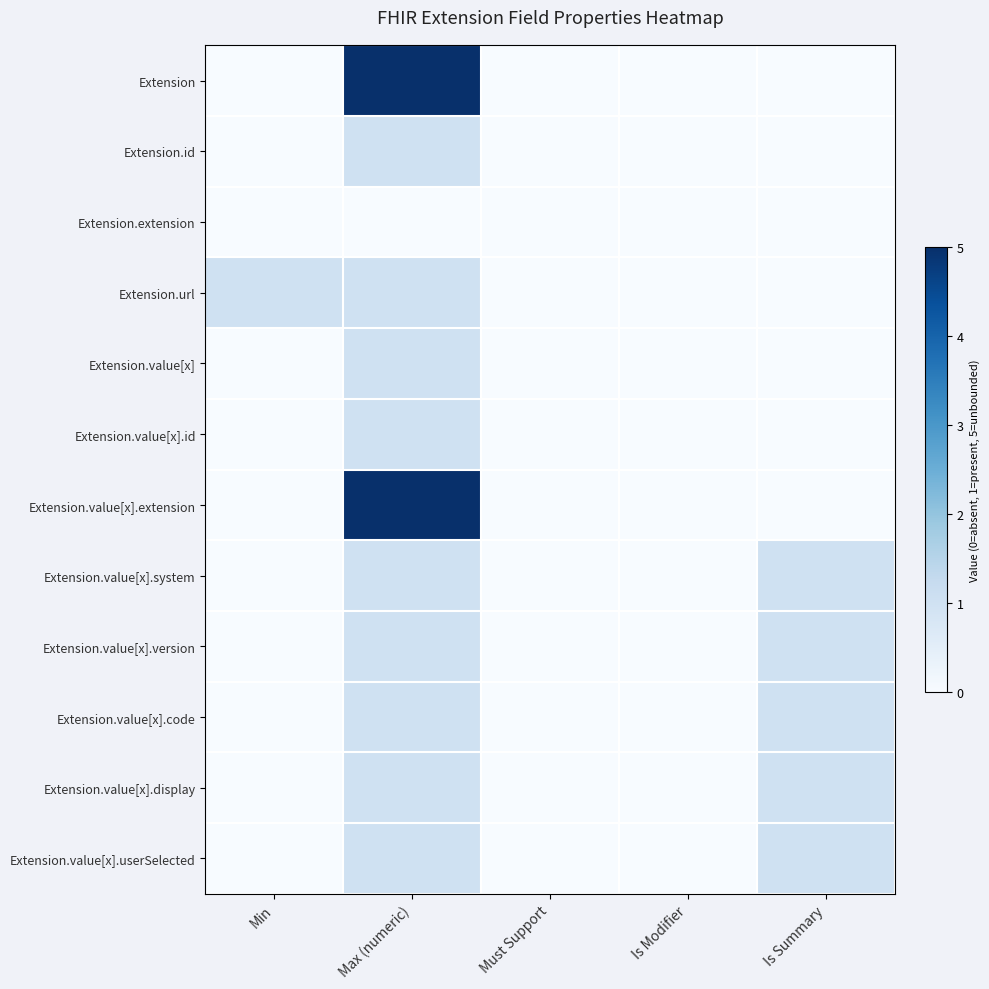

What is the spread (max minus min) of values at Is Summary?

1